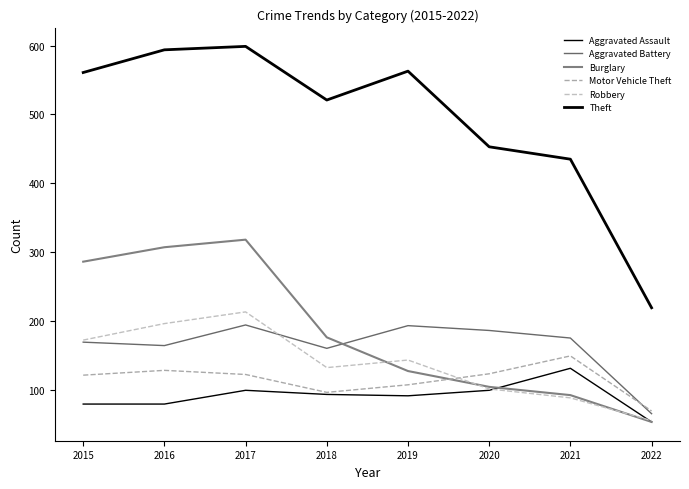

The Burglary series shows 50 at 2020. True or false?

False